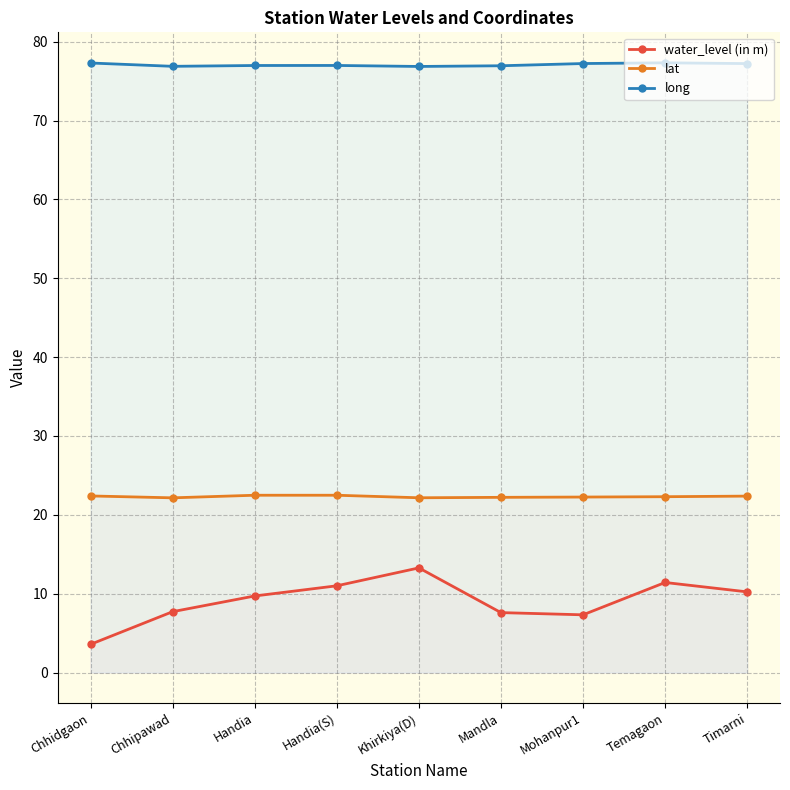

List the series in order of their peak value, lowest first.

water_level (in m), lat, long